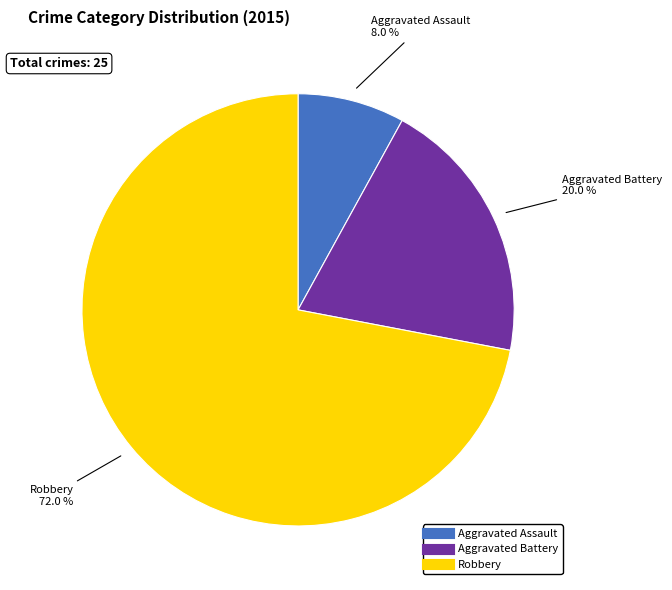

Does any single category account for the majority?

Yes